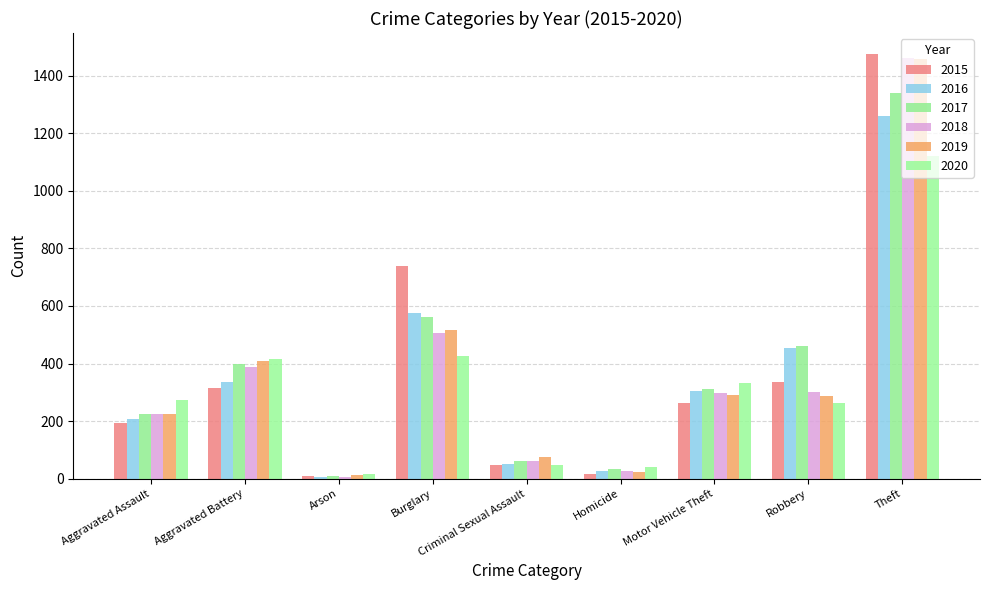

True or false: 2016 has a value of 137 at Robbery.

False